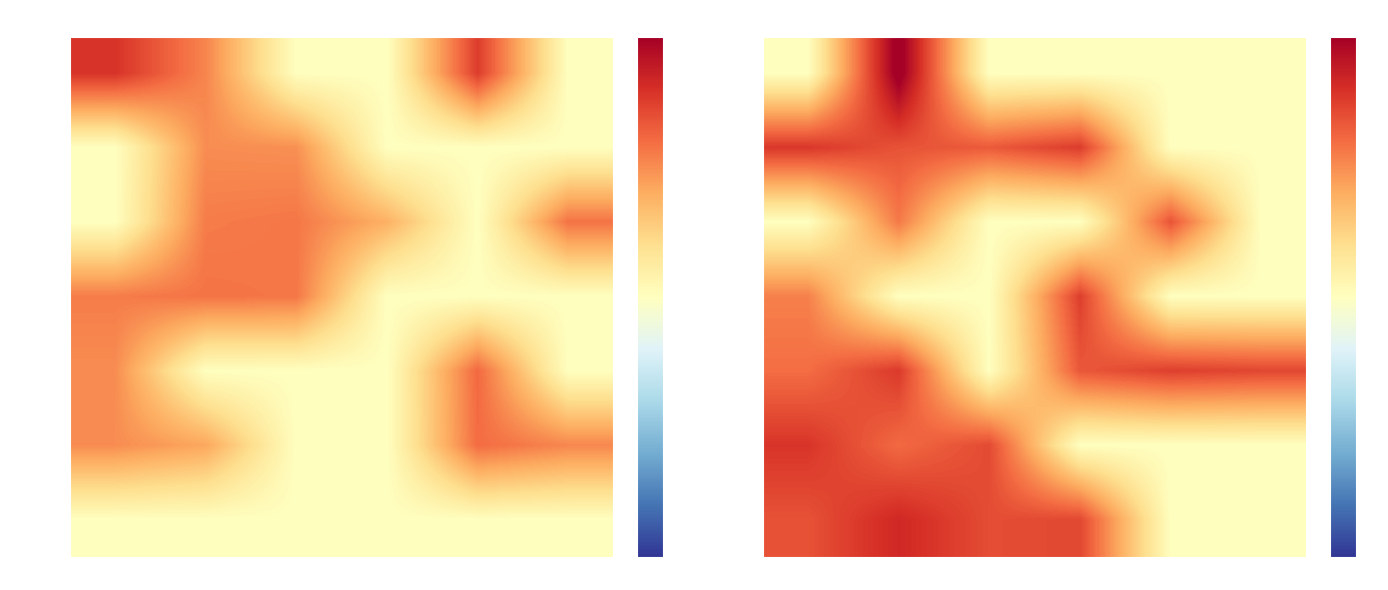

The Level 30 series shows 1.4 at Slot 3. True or false?

True